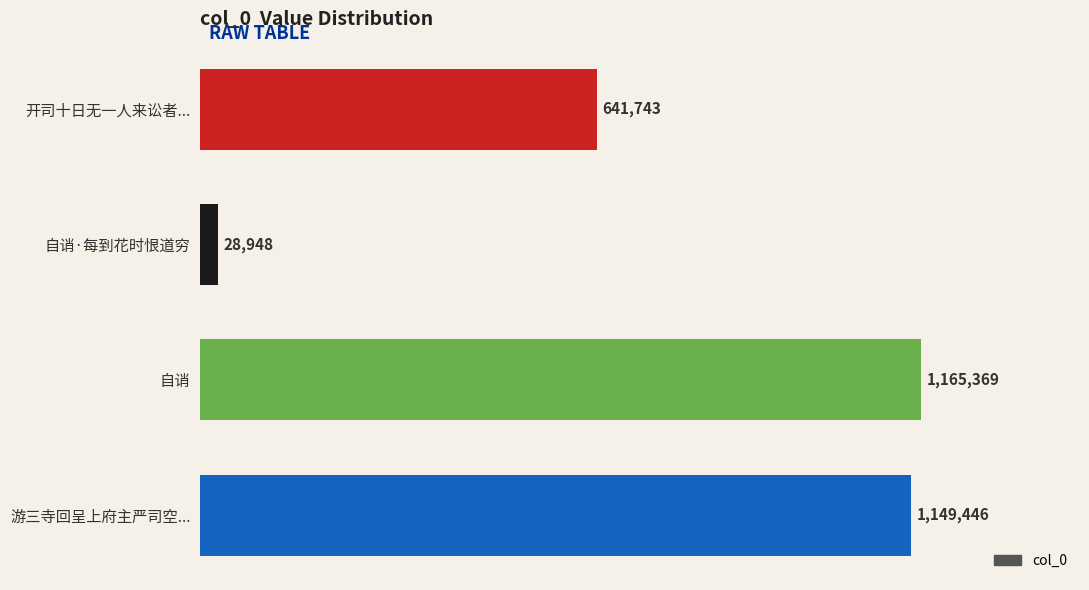

Are the bars horizontal?

Yes